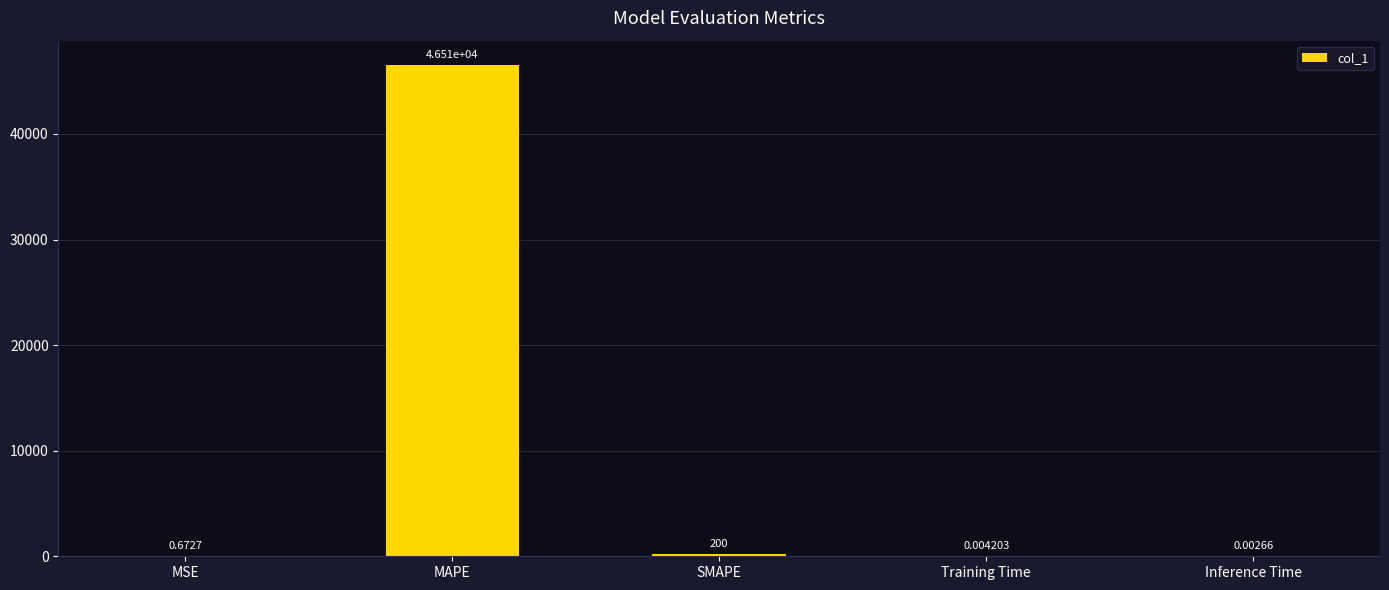

At which category does the chart reach its peak across all series?

MAPE